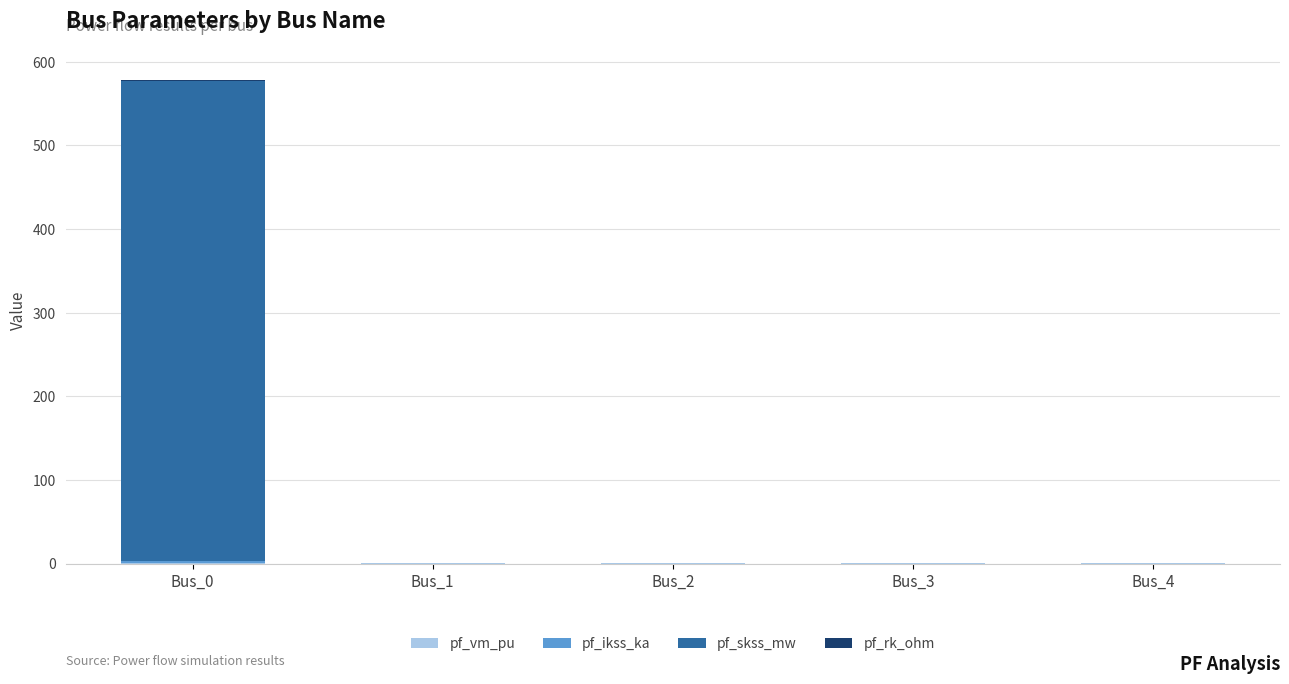

At which category is the sum across all series the highest?

Bus_0